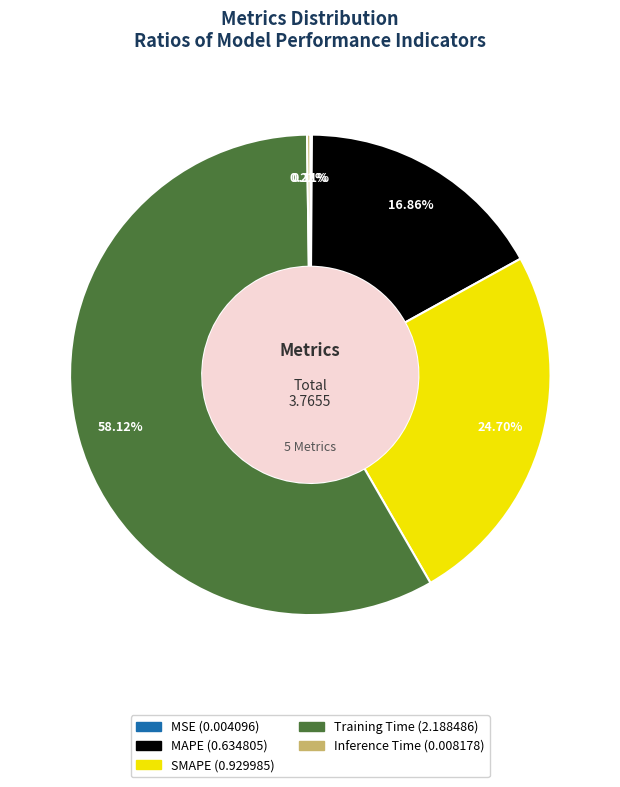

What is the majority slice?

Training Time